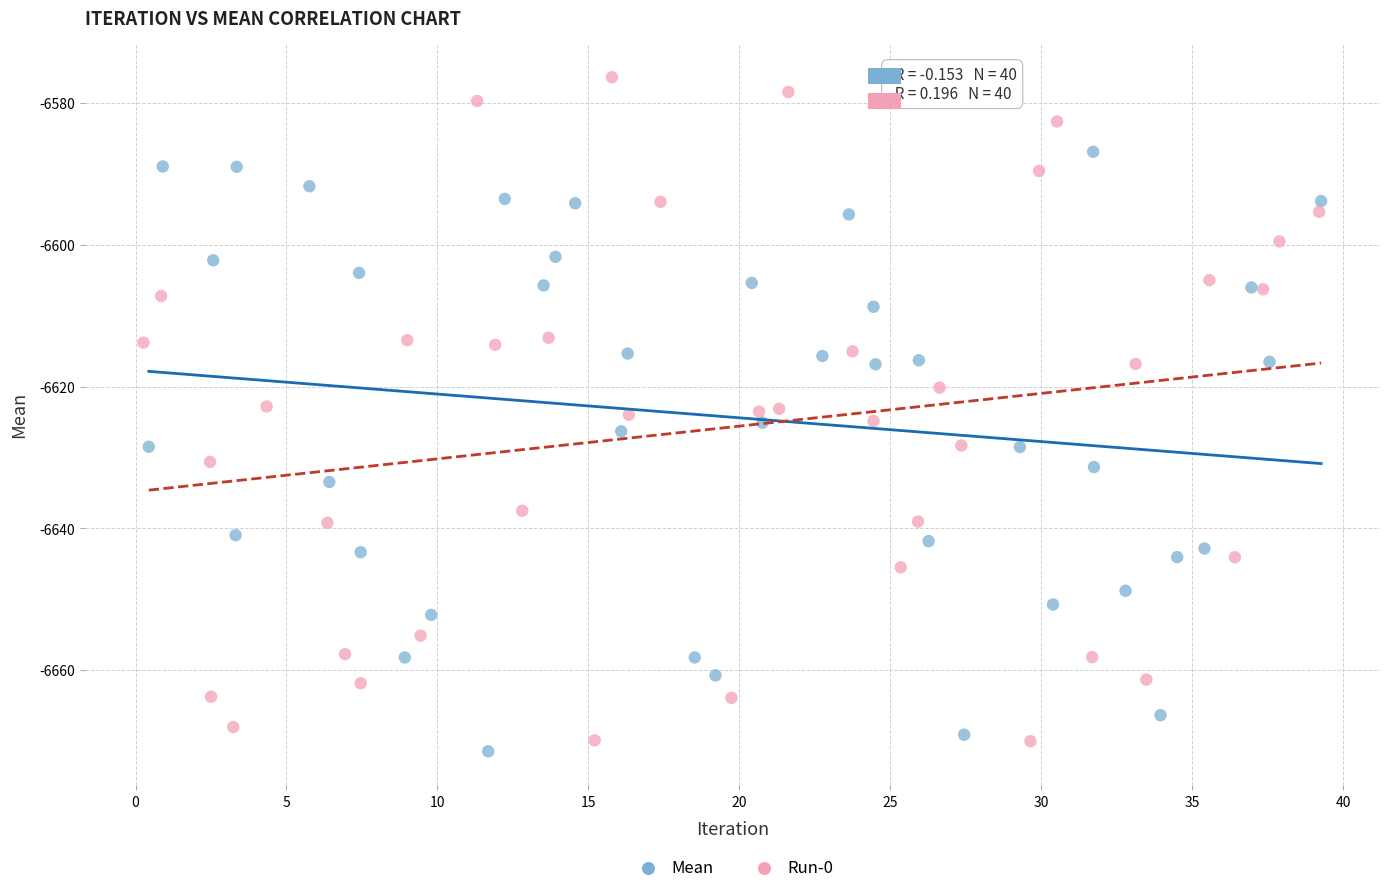

Which series contains the highest Y value?

Run-0